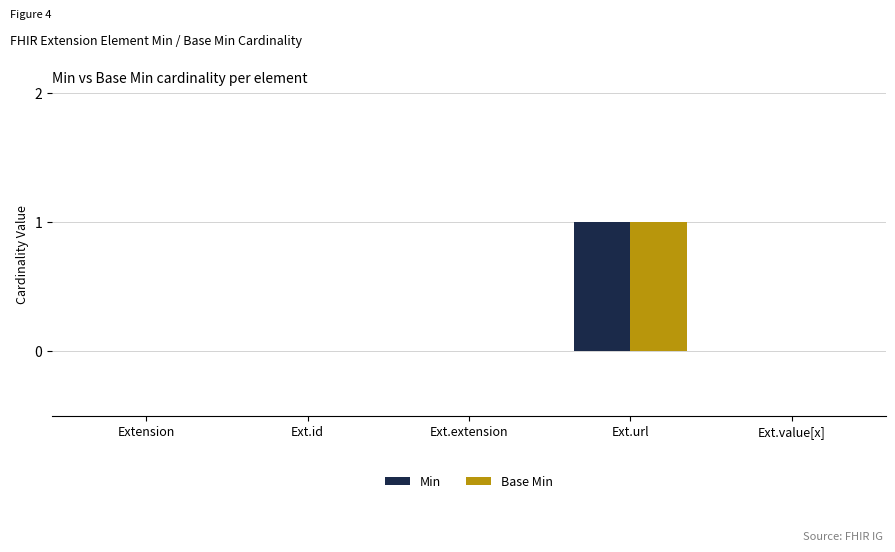

At which category is the sum across all series the highest?

Ext.url